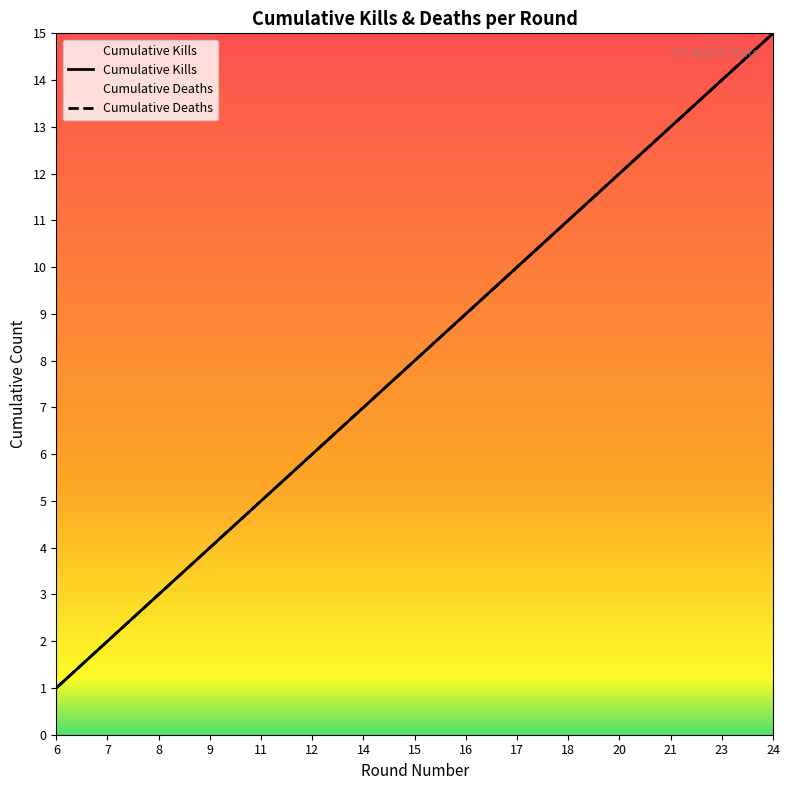

What is the value of the Kills per Round point at the 1st from the left?

1